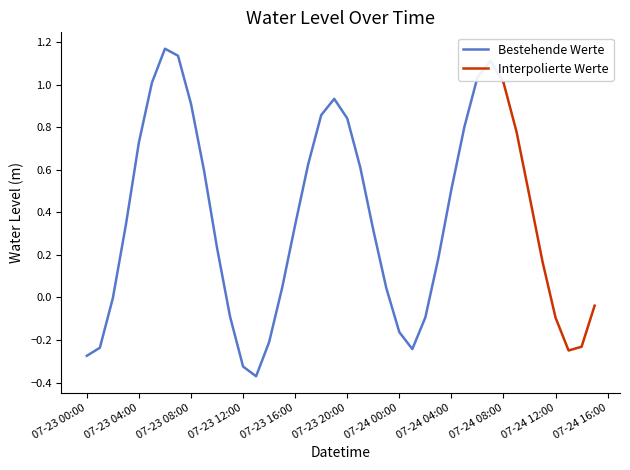

At which category does the data reach its first local valley?

2023-07-23 13:00:00